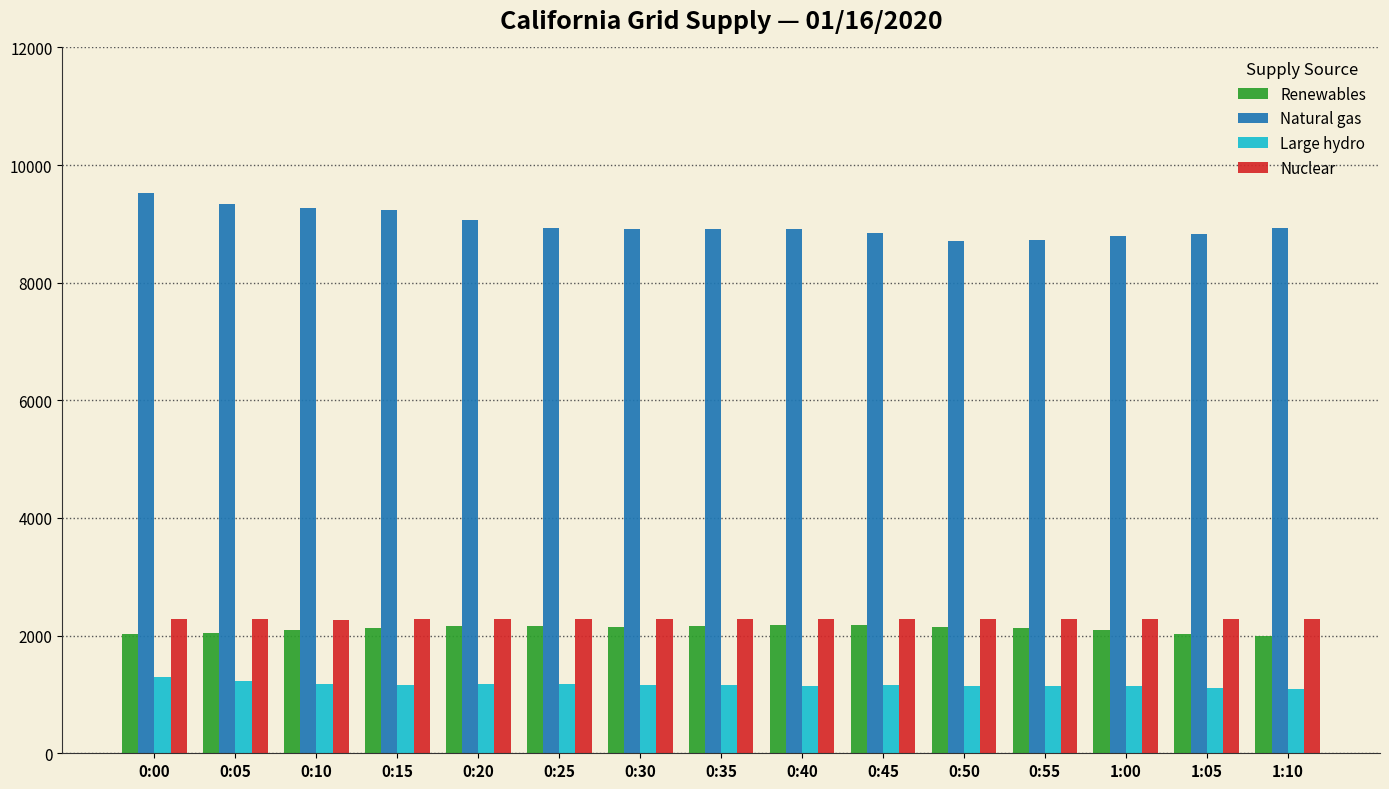

What value does the Renewables series have at 1:10?

1989